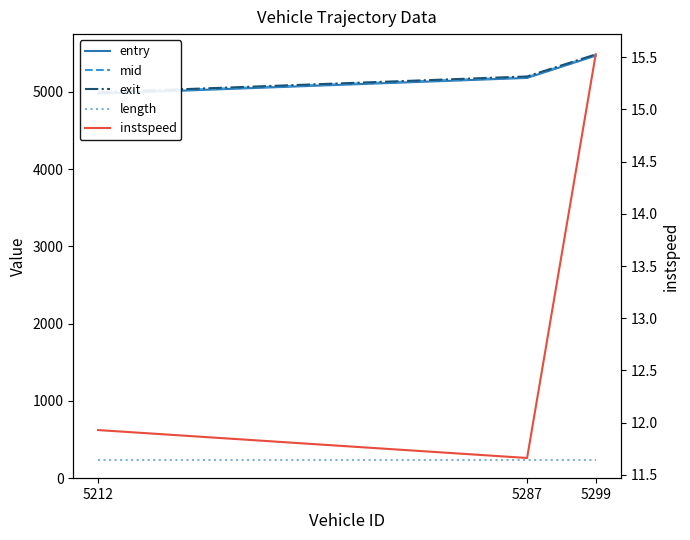

Reading left to right, transcribe all the data shown in this chart.

entry: 4973.8	5178.9	5467.0
mid: 4983.0	5188.4	5476.1
exit: 4992.2	5197.8	5483.2
length: 232.1	232.1	232.1
instspeed: 11.9	11.7	15.5